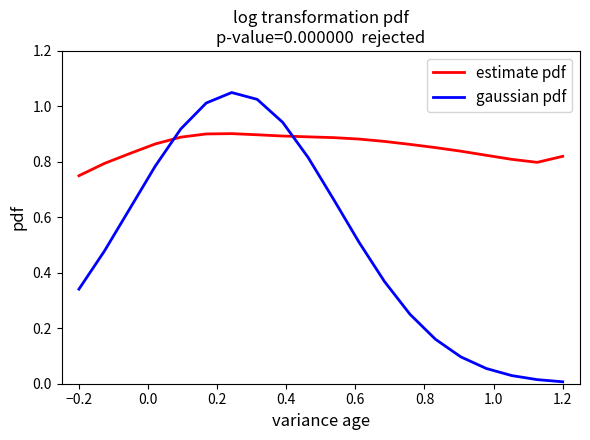

How many estimate pdf values are between 0 and 1?

20